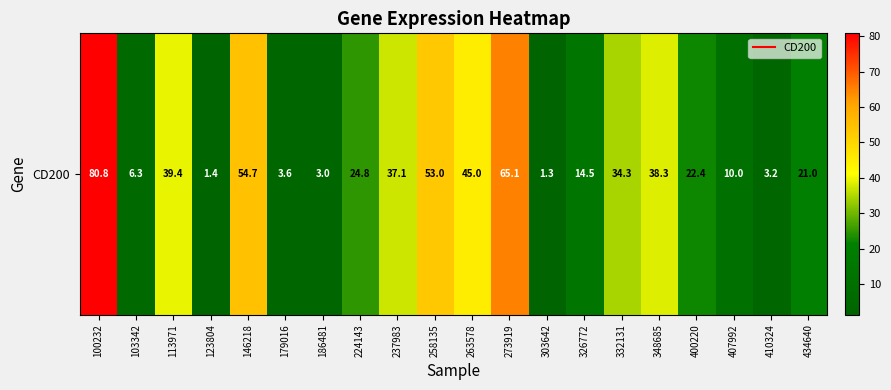

Reading left to right, what are all the values shown in this chart?

80.8	6.3	39.4	1.4	54.7	3.6	3.0	24.8	37.1	53.0	45.0	65.1	1.3	14.5	34.3	38.3	22.4	10.0	3.2	21.0